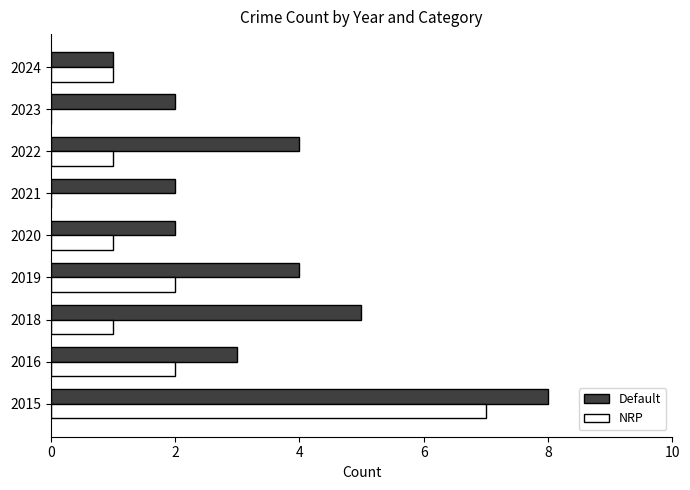

Between 2016 and 2018, which series saw the biggest shift?

Default